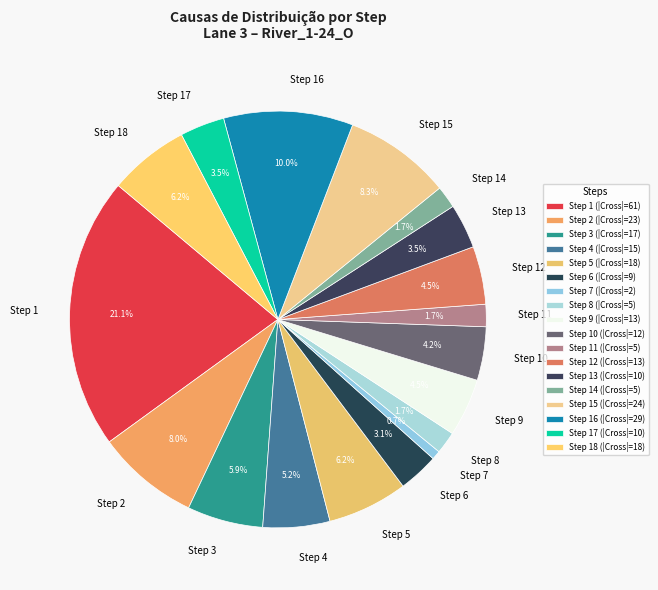

What percentage is the Step 12 slice, to the nearest percent?

4%